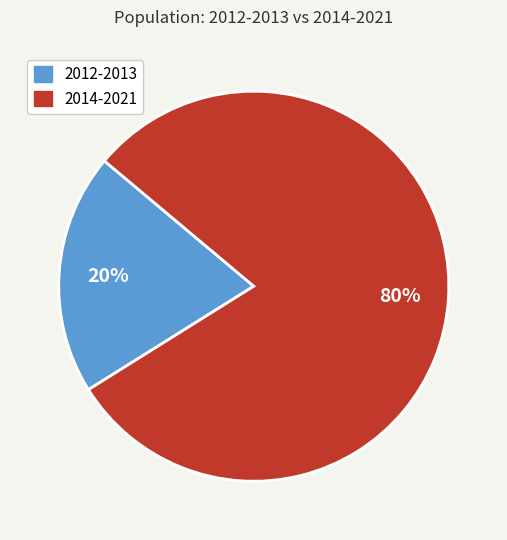

Is there any slice that represents more than half of the pie?

Yes